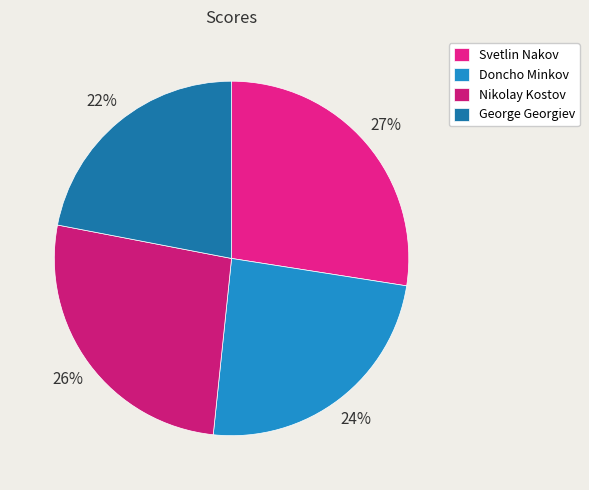

To the nearest percent, what percentage of the pie is Nikolay Kostov?

26%